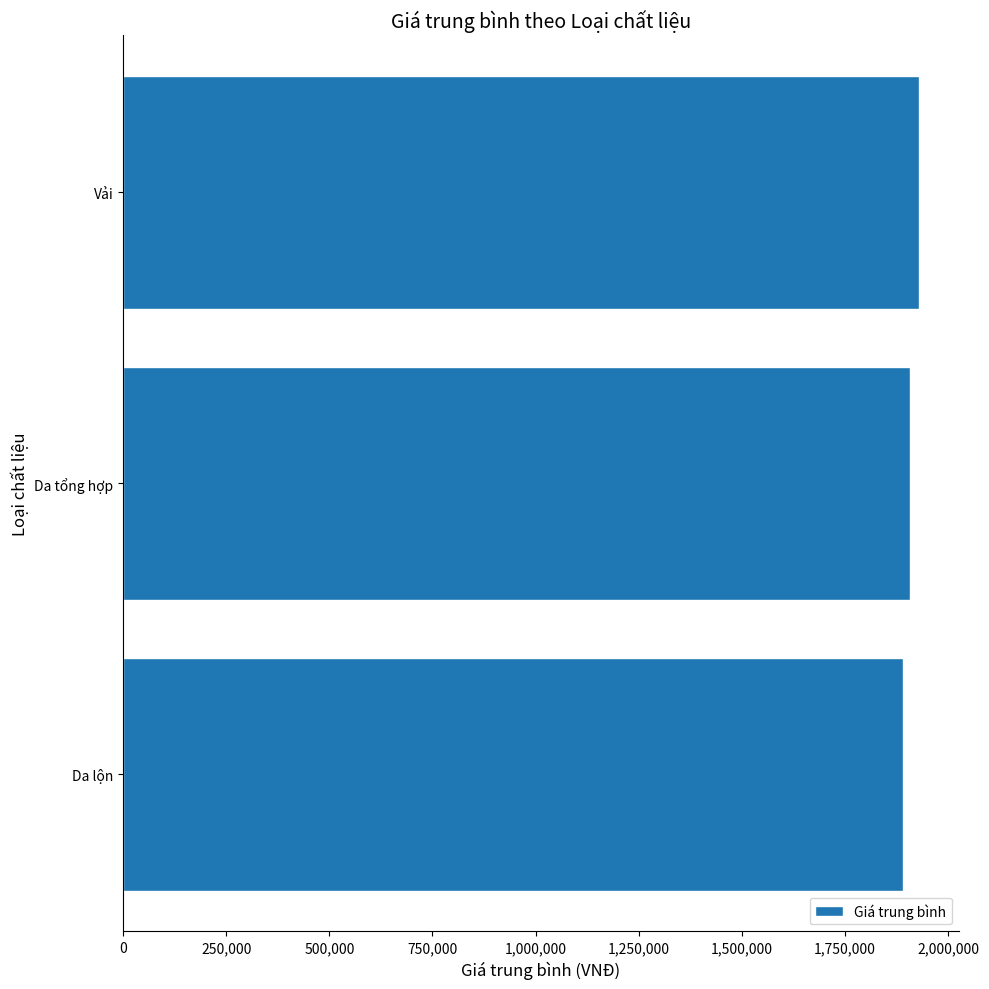

Approximately how many times larger is the value at Da lộn compared to Vải?

1.0